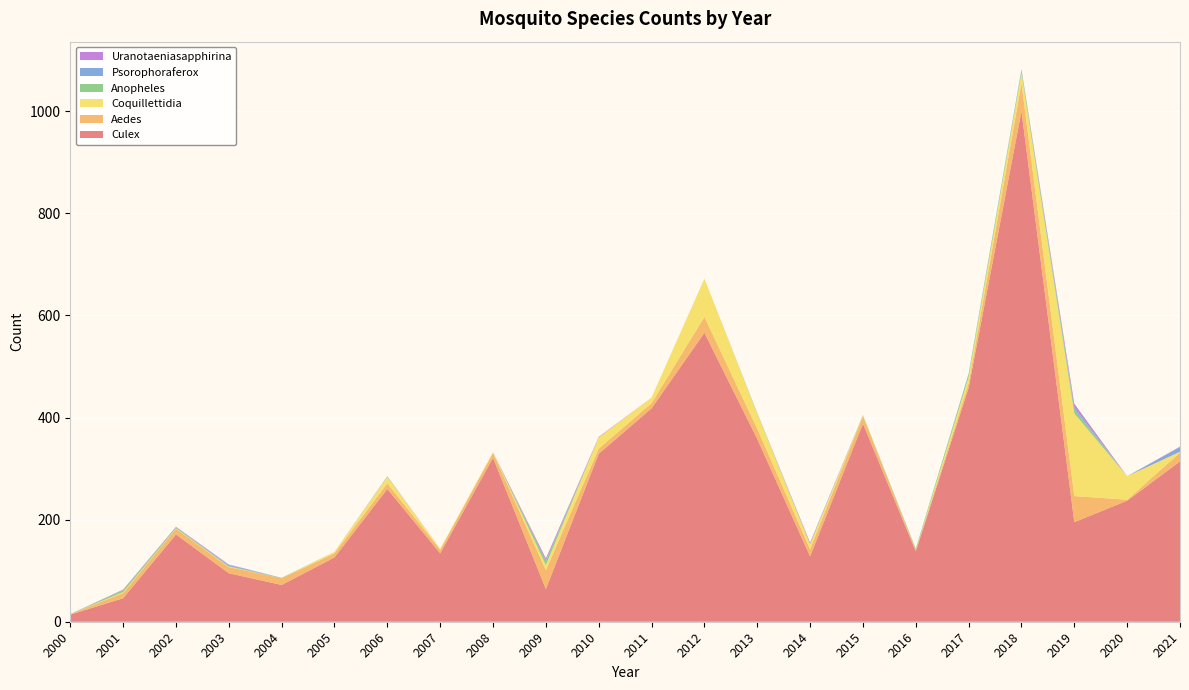

Reading left to right, what are all the values shown in this chart?

Culex: 14	46	171	95	72	126	260	134	321	64	329	418	566	358	128	388	138	458	1000	195	237	314
Aedes: 1	10	11	12	13	8	11	7	10	37	10	10	31	20	14	15	2	9	55	51	2	17
Coquillettidia: 0	2	1	1	0	3	13	2	1	10	22	11	75	30	10	1	0	12	20	162	46	2
Anopheles: 0	4	2	1	1	0	0	0	0	8	0	0	0	0	0	1	3	6	5	8	0	0
Psorophoraferox: 0	0	0	2	0	0	1	0	0	1	0	0	0	1	2	0	0	1	2	4	0	9
Uranotaeniasapphirina: 0	1	1	1	0	0	0	0	0	4	1	0	0	0	1	0	0	0	0	7	0	1